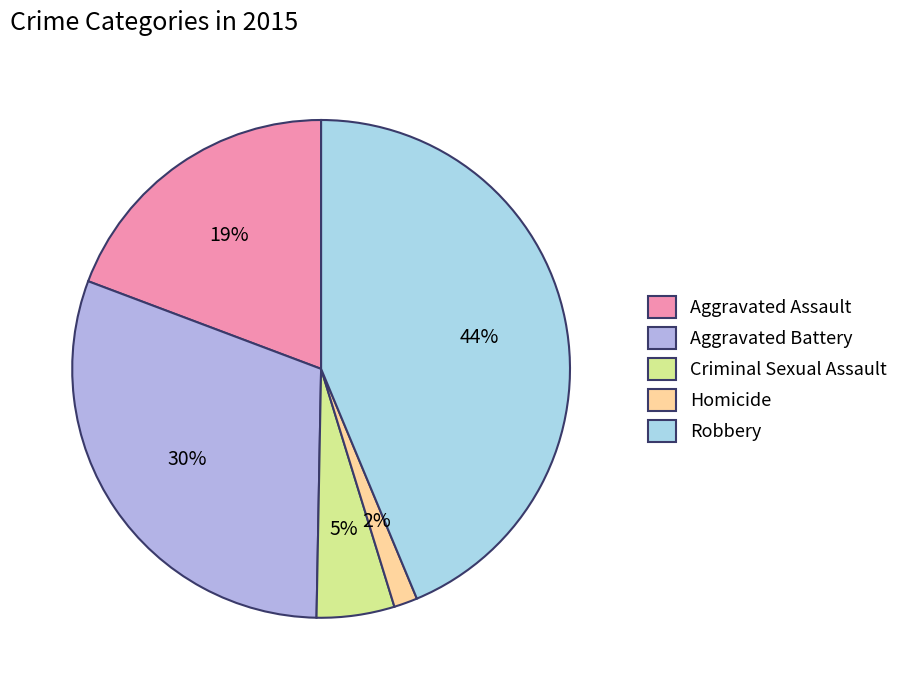

To the nearest percent, what portion does Robbery represent?

44%